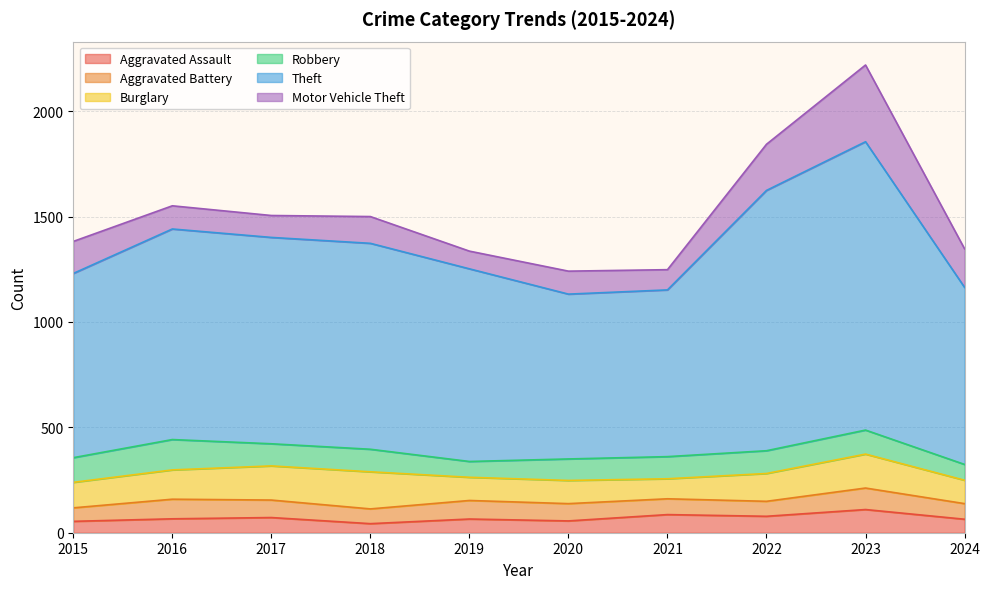

Reading left to right, list all the values displayed in this chart.

Aggravated Assault: 2015=54	2016=66	2017=72	2018=43	2019=65	2020=56	2021=86	2022=78	2023=110	2024=64
Aggravated Battery: 2015=64	2016=93	2017=83	2018=70	2019=88	2020=82	2021=75	2022=71	2023=102	2024=74
Burglary: 2015=121	2016=139	2017=162	2018=176	2019=110	2020=110	2021=95	2022=132	2023=161	2024=111
Robbery: 2015=117	2016=144	2017=105	2018=107	2019=75	2020=102	2021=105	2022=108	2023=114	2024=75
Theft: 2015=874	2016=999	2017=979	2018=977	2019=914	2020=782	2021=791	2022=1235	2023=1368	2024=840
Motor Vehicle Theft: 2015=152	2016=110	2017=104	2018=127	2019=84	2020=109	2021=96	2022=219	2023=364	2024=183